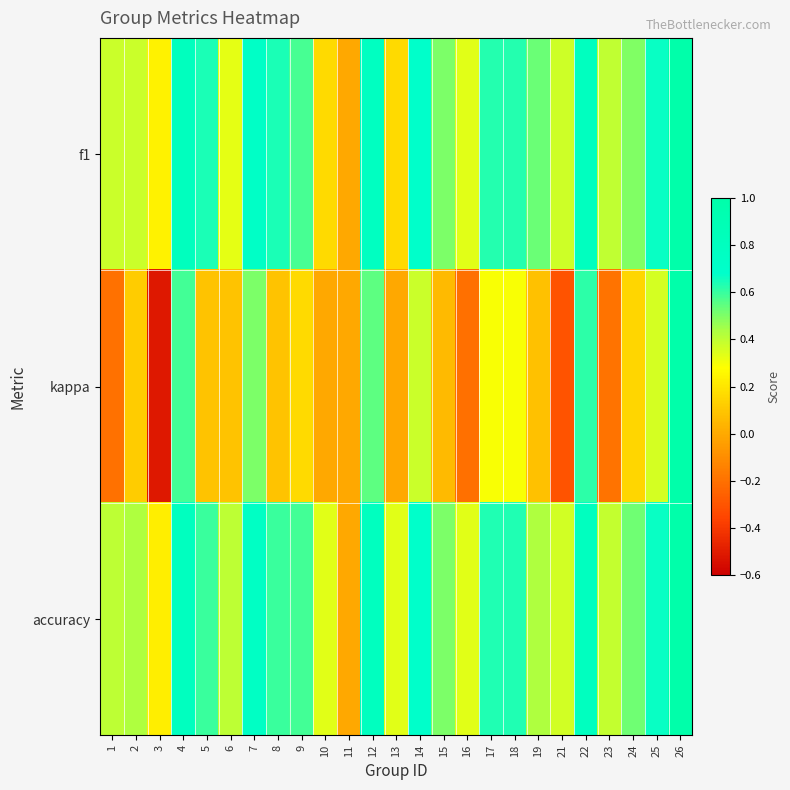

What is the difference between the highest and lowest values at 3?

0.8